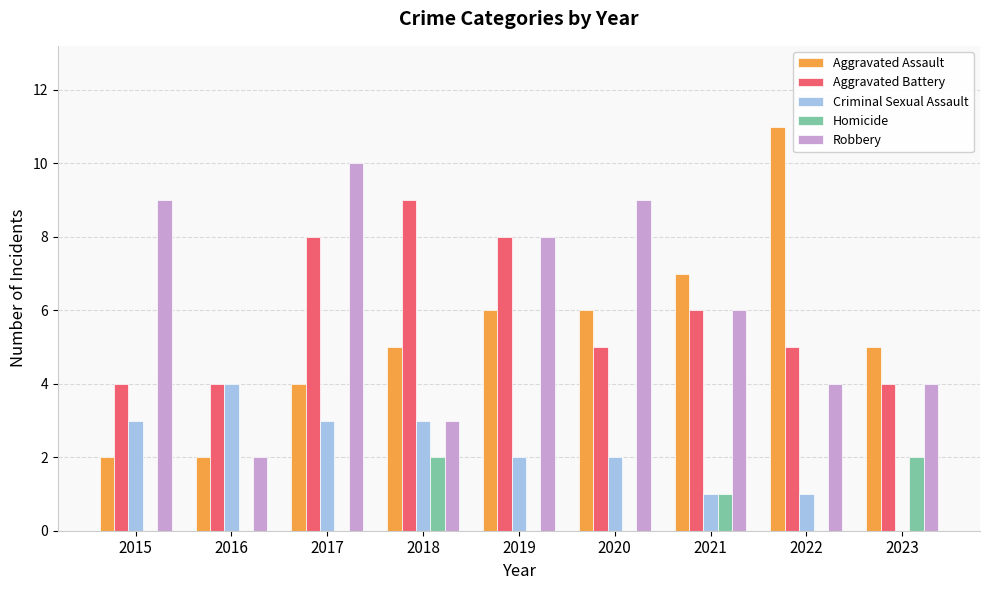

Reading right to left, extract all data points from this chart.

Aggravated Assault: 2023=5	2022=11	2021=7	2020=6	2019=6	2018=5	2017=4	2016=2	2015=2
Aggravated Battery: 2023=4	2022=5	2021=6	2020=5	2019=8	2018=9	2017=8	2016=4	2015=4
Criminal Sexual Assault: 2023=0	2022=1	2021=1	2020=2	2019=2	2018=3	2017=3	2016=4	2015=3
Homicide: 2023=2	2022=0	2021=1	2020=0	2019=0	2018=2	2017=0	2016=0	2015=0
Robbery: 2023=4	2022=4	2021=6	2020=9	2019=8	2018=3	2017=10	2016=2	2015=9